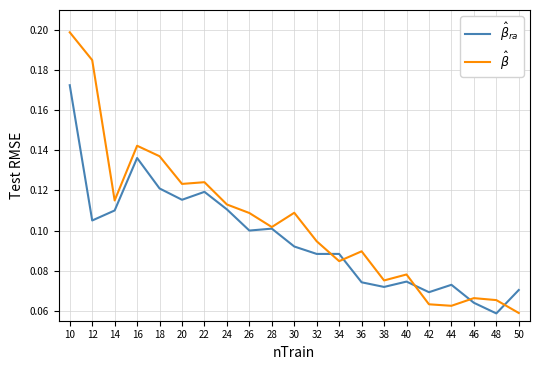

Which category has the highest value across all series?

10